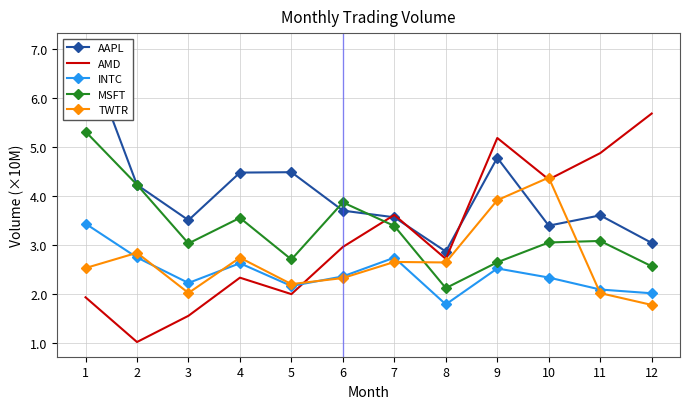

At which category does INTC reach its first local peak?

4